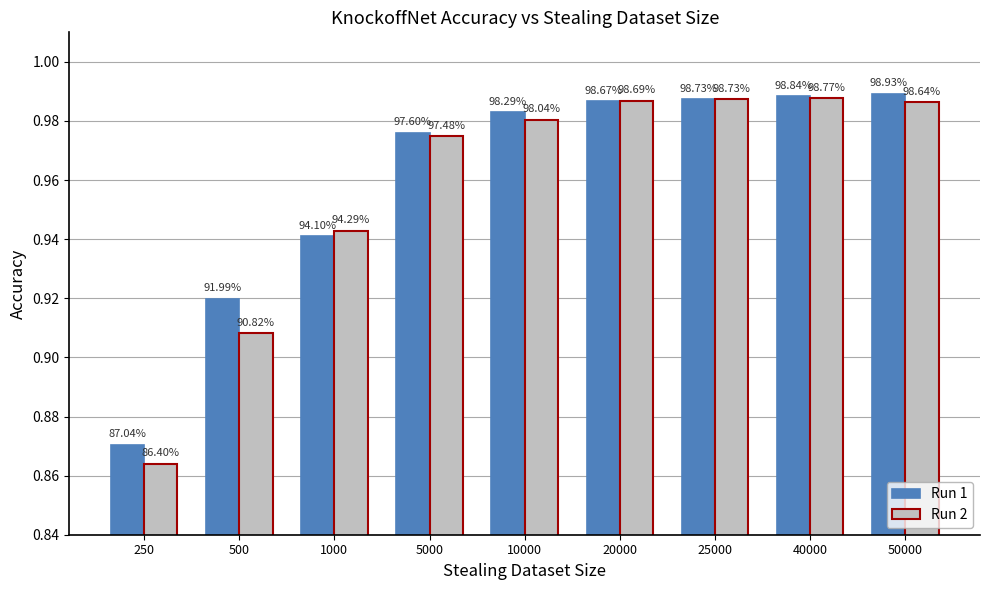

Which category has the lowest value in the Run 2 series?

250